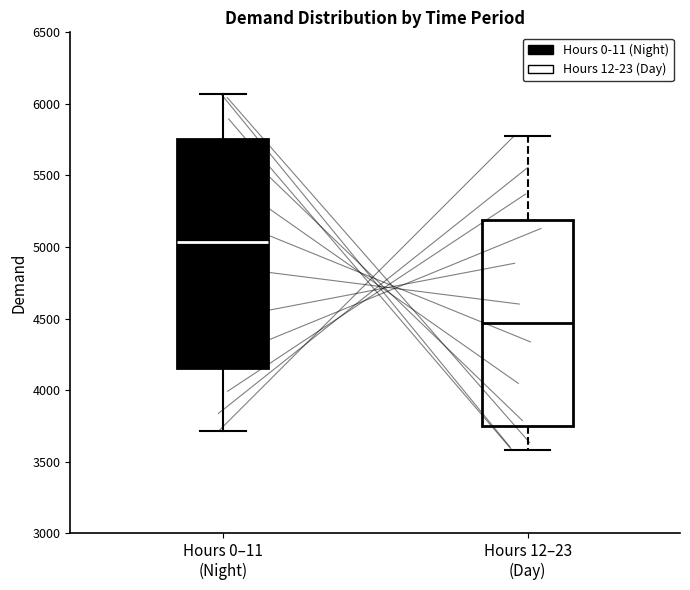

Which box has the lowest median line?

Hours 12–23 (Day)